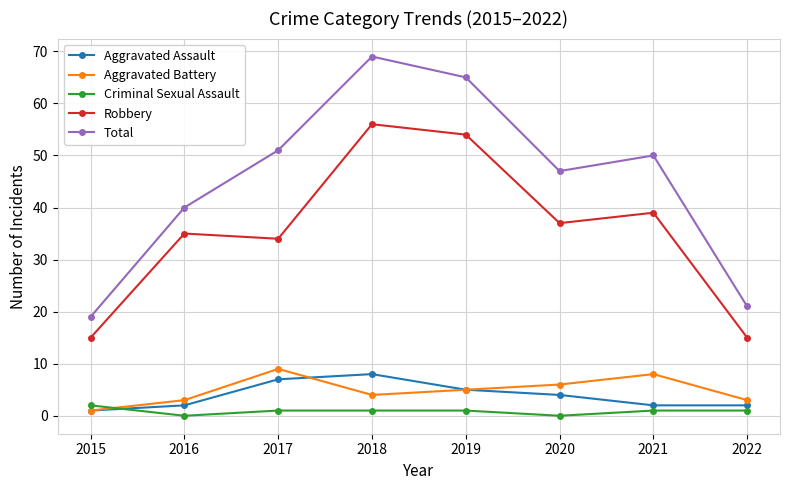

The Criminal Sexual Assault series shows 1 at 2018. True or false?

True